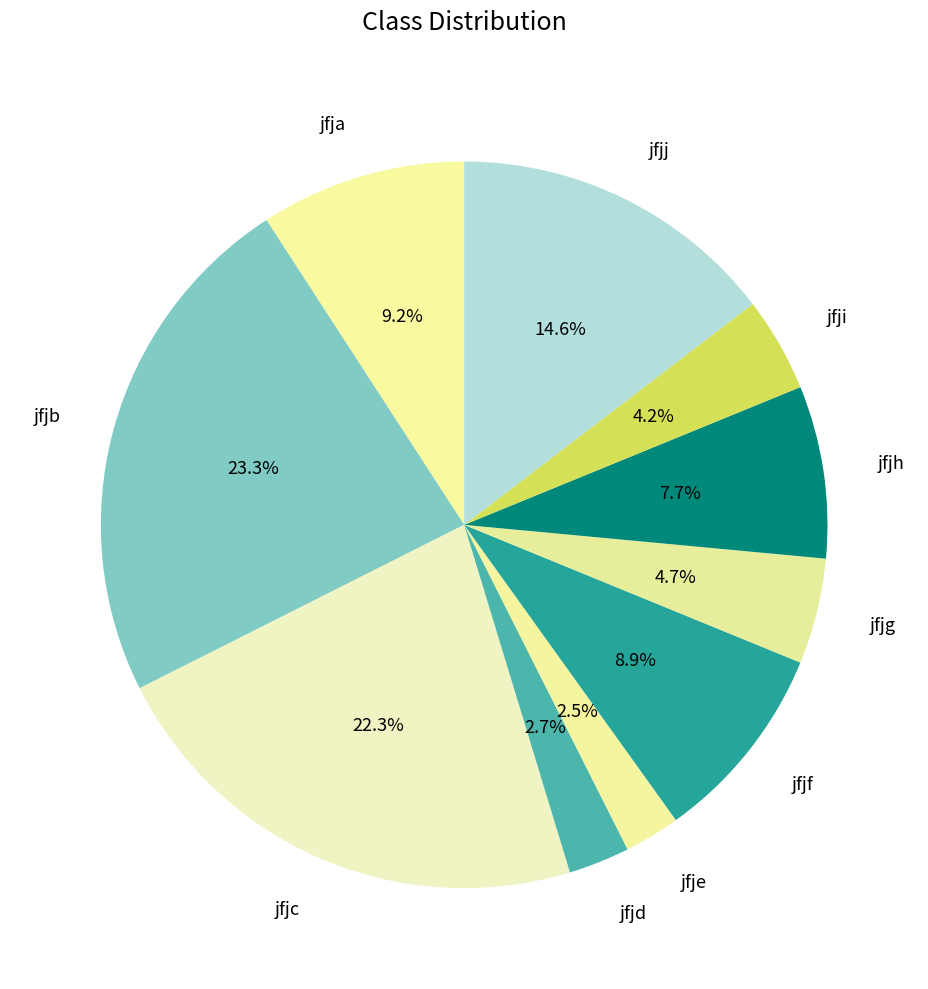

To the nearest percent, what is the average slice percentage?

10%